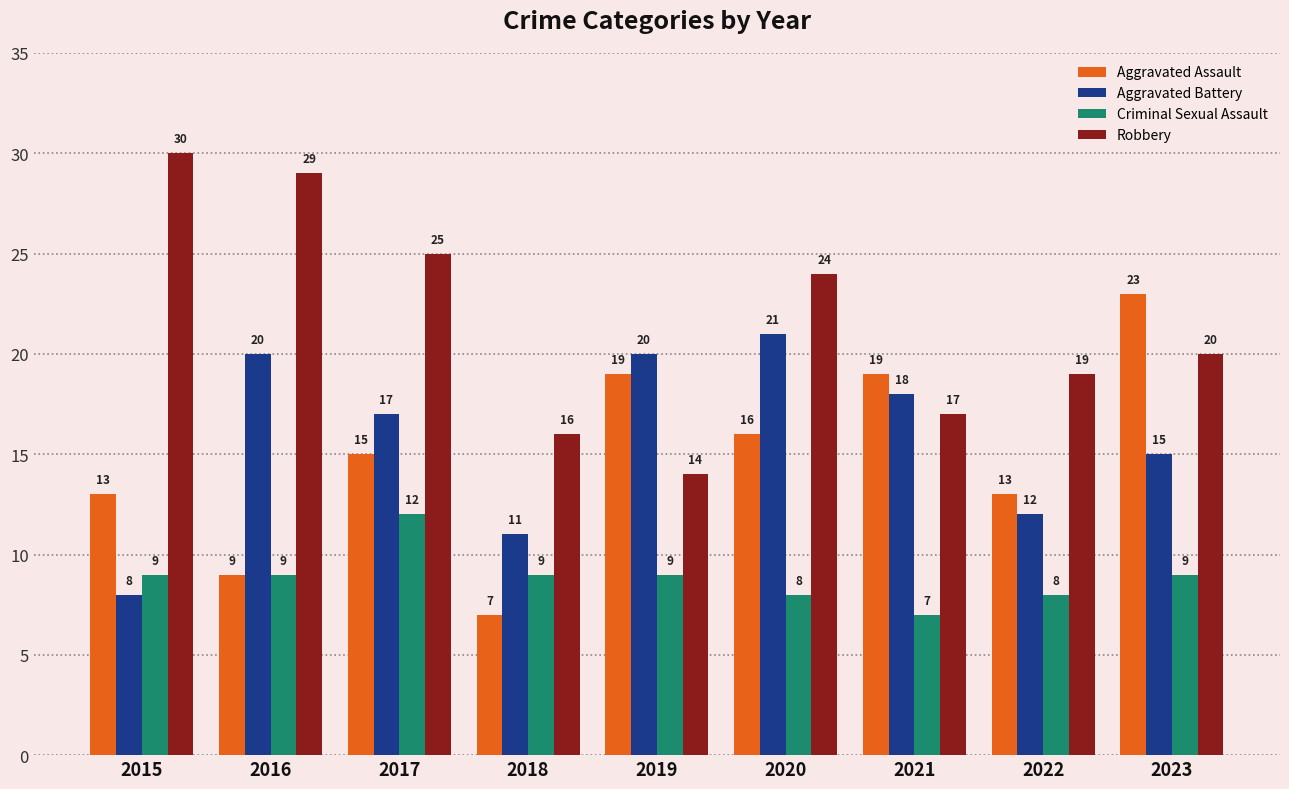

Reading left to right, list all the values displayed in this chart.

Aggravated Assault: 13	9	15	7	19	16	19	13	23
Aggravated Battery: 8	20	17	11	20	21	18	12	15
Criminal Sexual Assault: 9	9	12	9	9	8	7	8	9
Robbery: 30	29	25	16	14	24	17	19	20